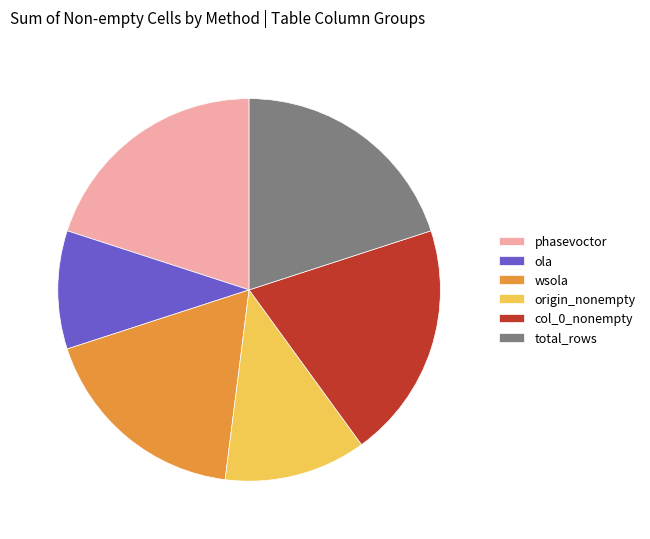

Between origin_nonempty and wsola, which is larger?

wsola